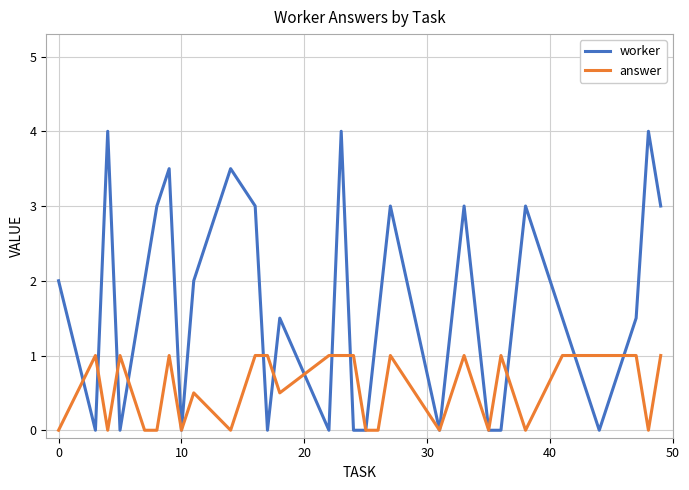

Which series has the widest spread of values?

worker